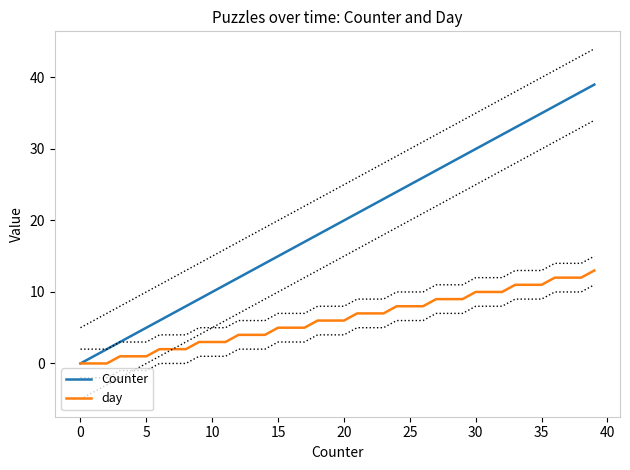

Reading left to right, transcribe all the data shown in this chart.

Counter: 0	1	2	3	4	5	6	7	8	9	10	11	12	13	14	15	16	17	18	19	20	21	22	23	24	25	26	27	28	29	30	31	32	33	34	35	36	37	38	39
day: 0	0	0	1	1	1	2	2	2	3	3	3	4	4	4	5	5	5	6	6	6	7	7	7	8	8	8	9	9	9	10	10	10	11	11	11	12	12	12	13